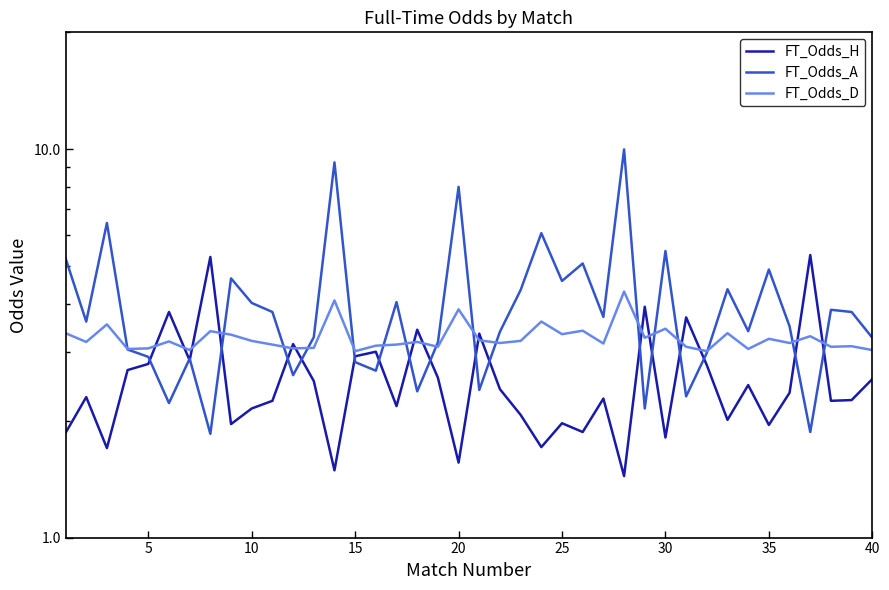

How many intersections are there between FT_Odds_D and FT_Odds_A?

16